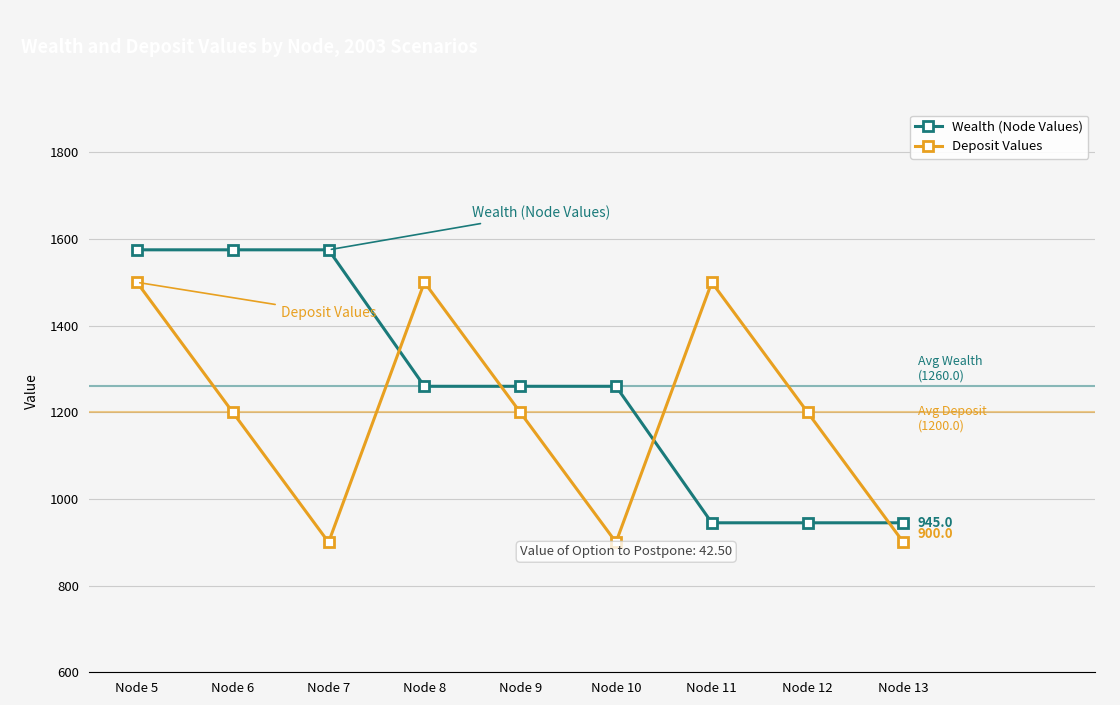

What is the difference between the maximum and minimum values in the Wealth (Node Values) series?

630.0